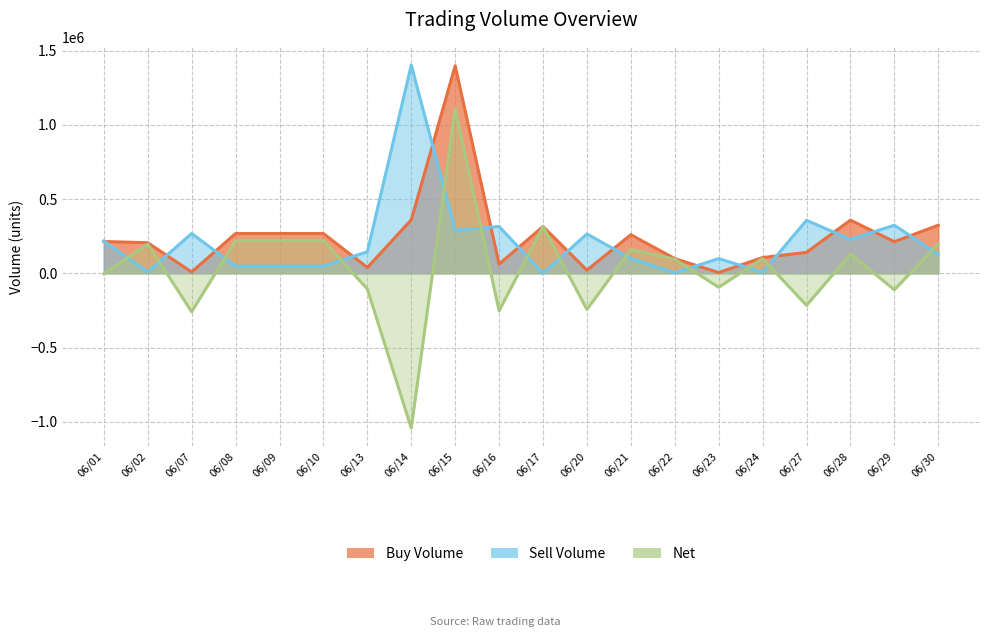

Where is the first local minimum for Buy Volume?

06/07